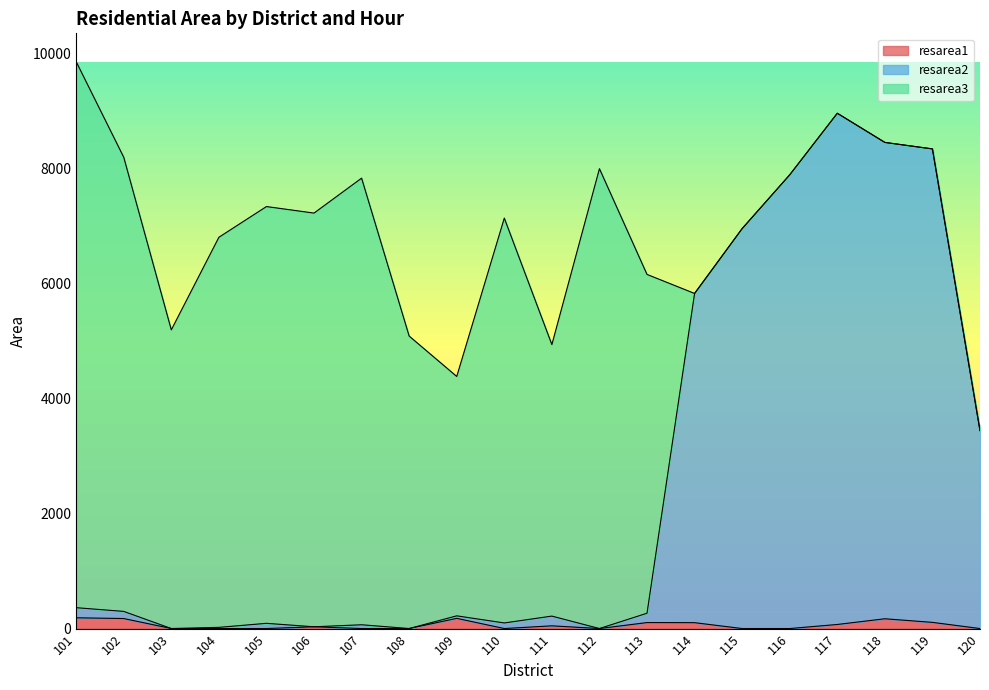

At which category is the sum across all series the highest?

101